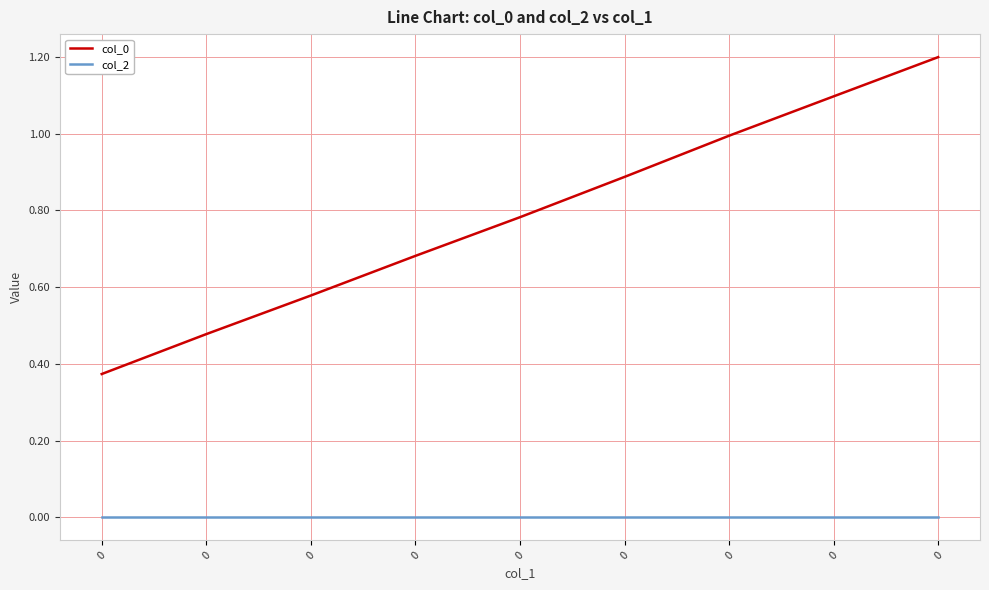

Reading right to left, extract all data points from this chart.

col_0: 0=1.2	0=1.1	0=1.0	0=0.9	0=0.8	0=0.7	0=0.6	0=0.5	0=0.4
col_2: 0=0.0	0=0.0	0=0.0	0=0.0	0=0.0	0=0.0	0=0.0	0=0.0	0=0.0